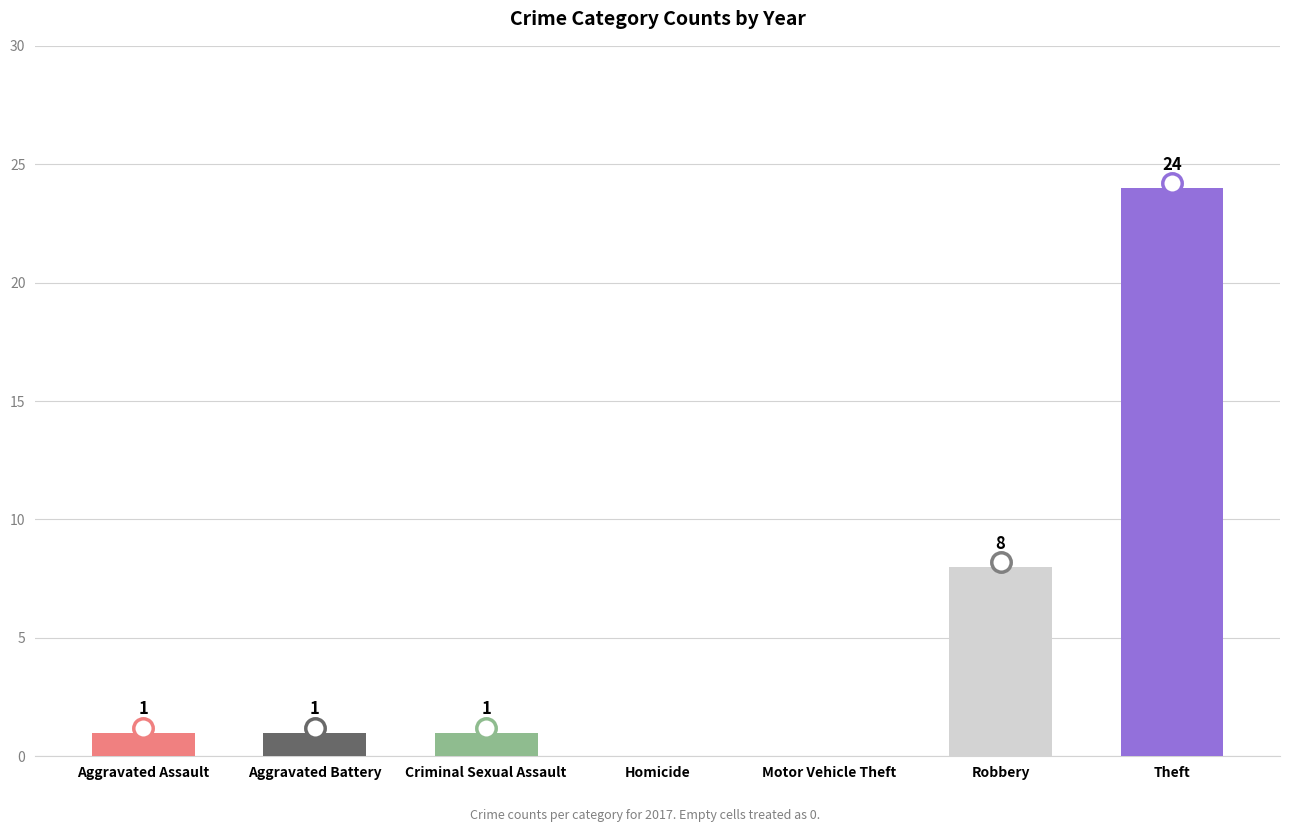

Reading left to right, what are all the values shown in this chart?

Aggravated Assault=1	Aggravated Battery=1	Criminal Sexual Assault=1	Homicide=0	Motor Vehicle Theft=0	Robbery=8	Theft=24